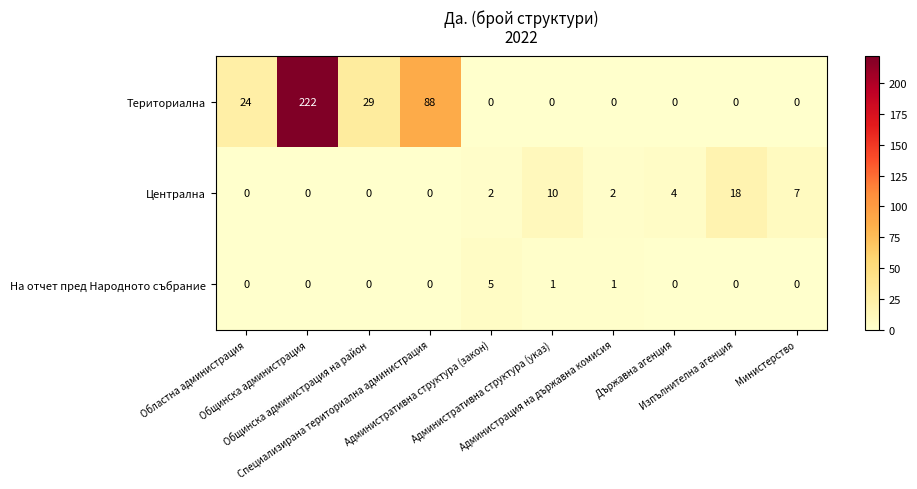

Count the number of data series in this chart.

3